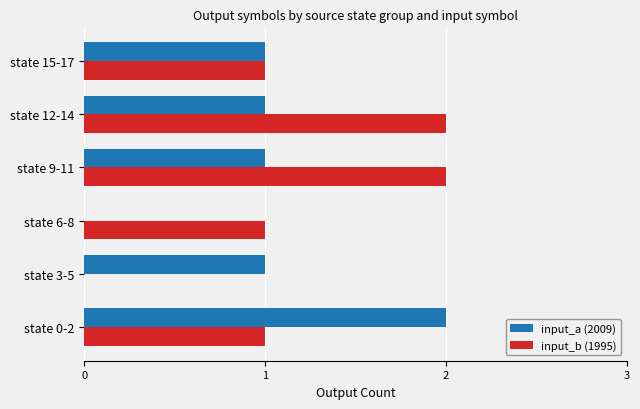

What is the sum of all input_a (2009) values?

6